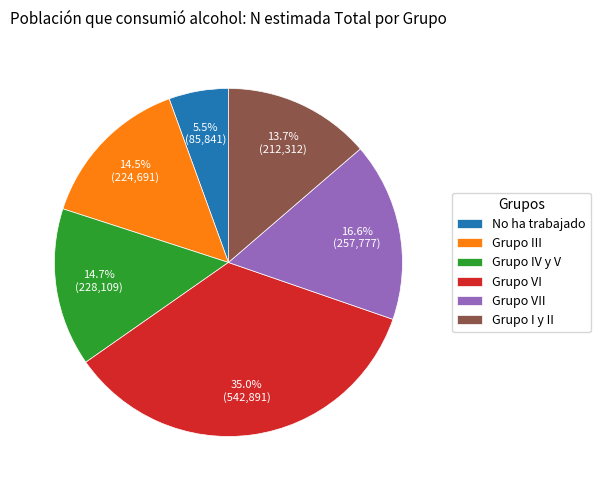

How many segments does this pie chart have?

6